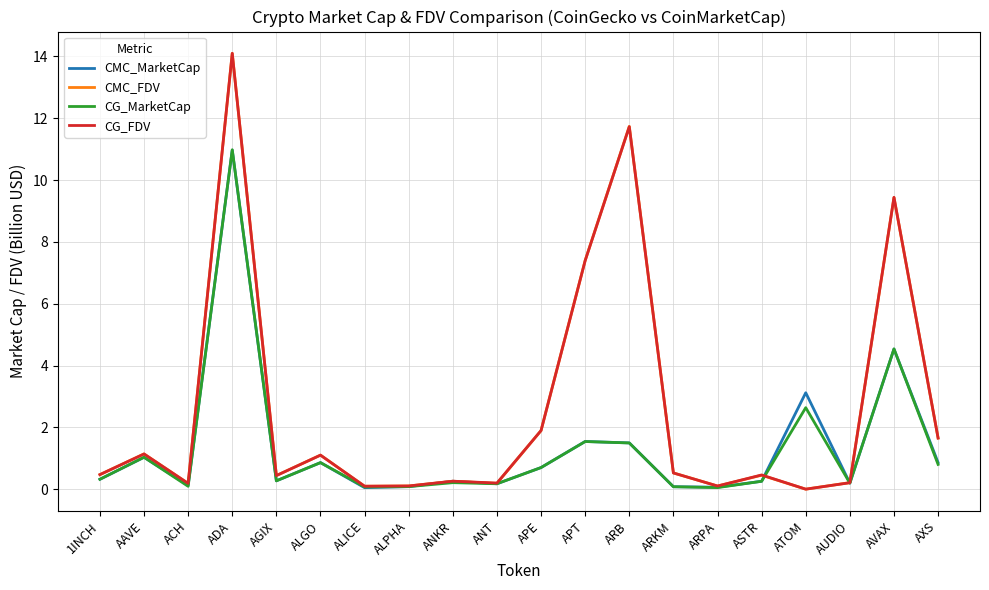

At how many categories does at least one series exceed 6?

4